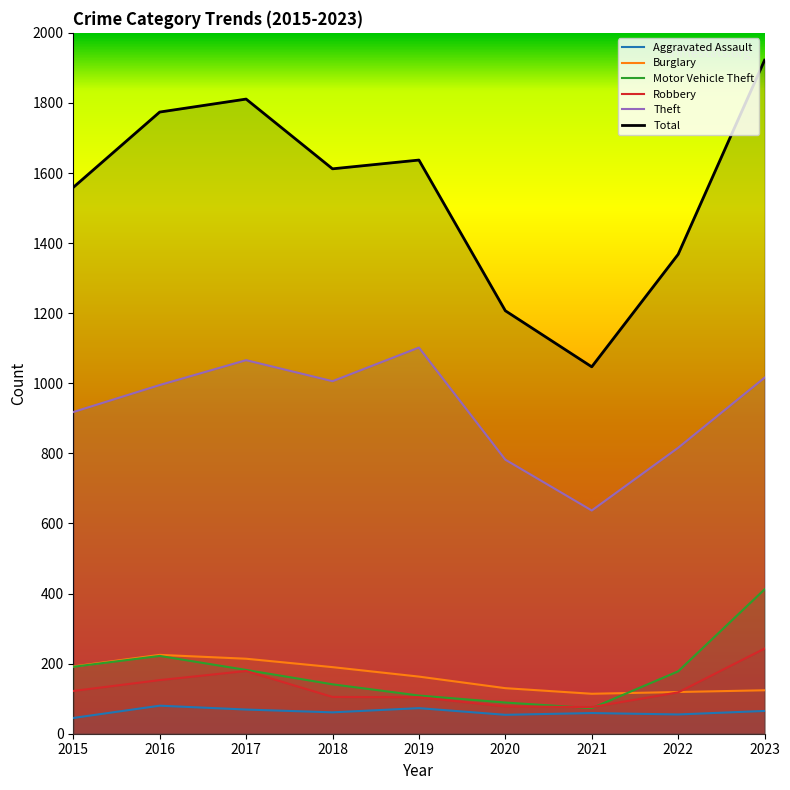

The Robbery series shows 198 at 2022. True or false?

False